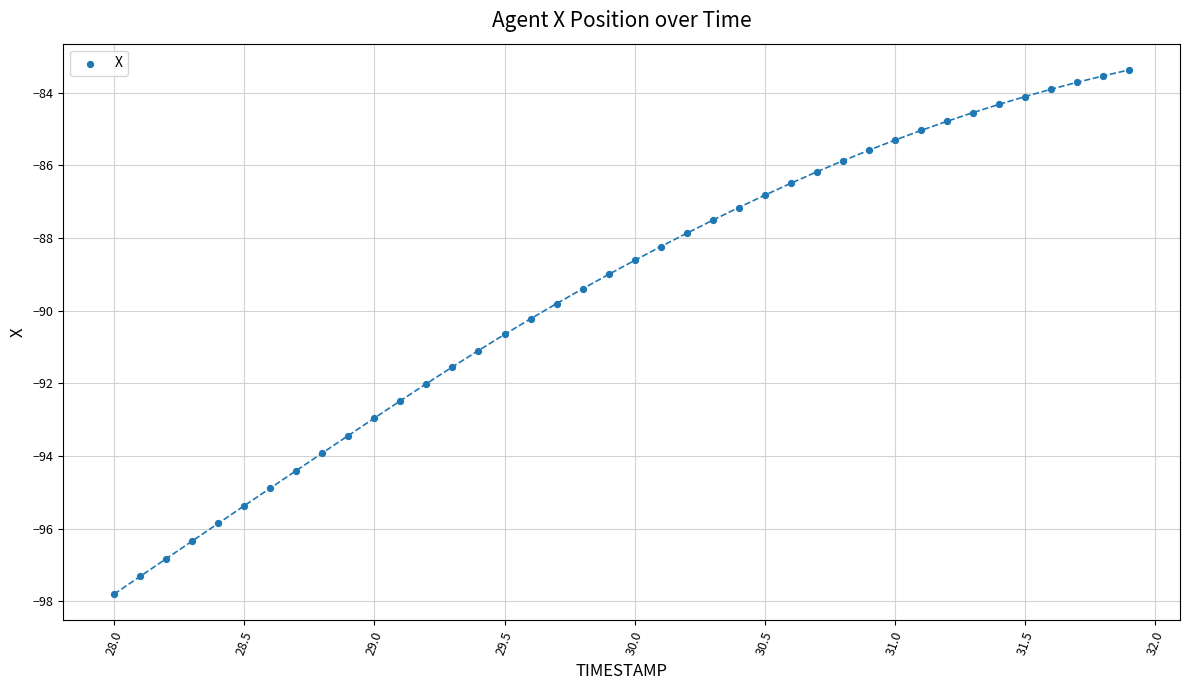

What is the range of X values (max minus min)?

3.9